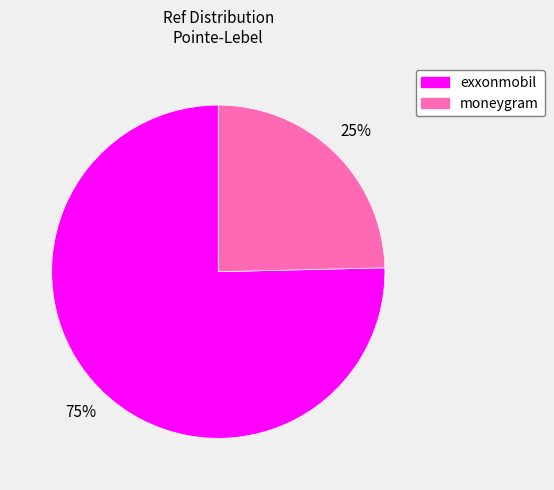

How many segments does this pie chart have?

2